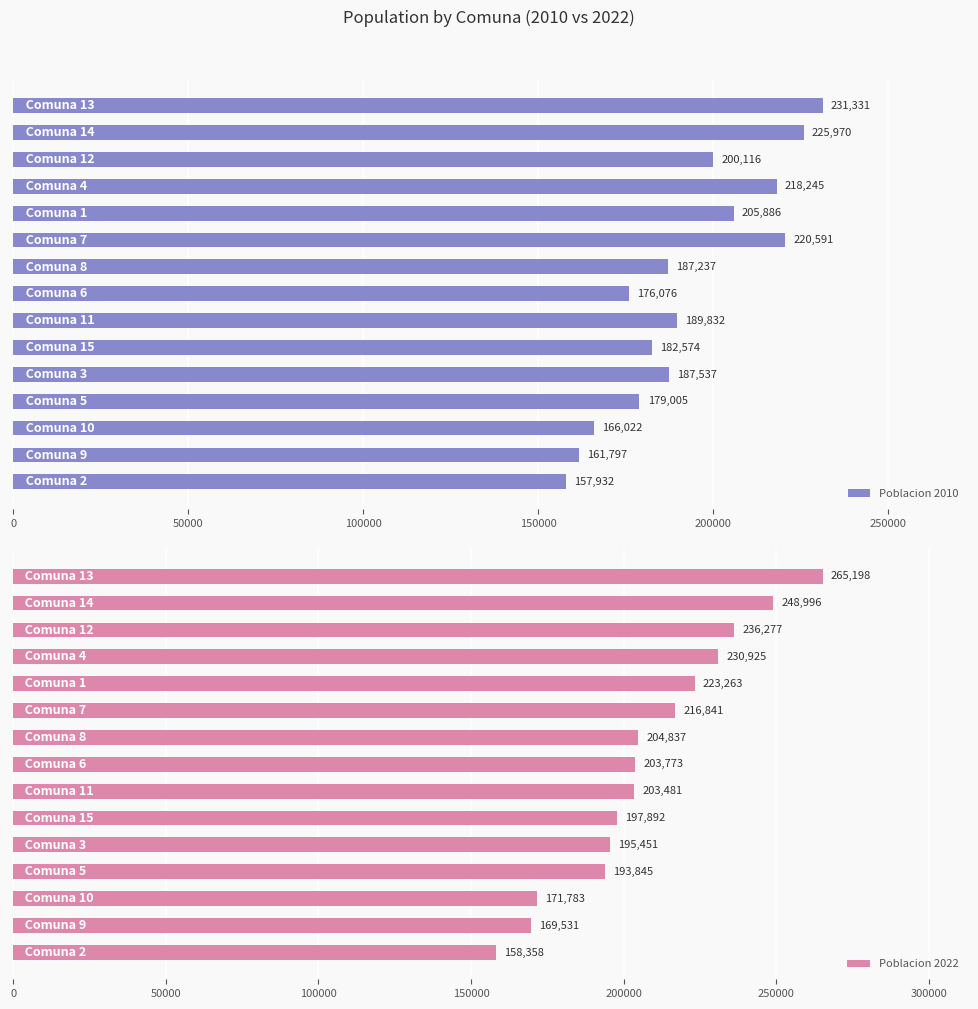

List the series in order of their overall mean, highest first.

Poblacion 2022, Poblacion 2010